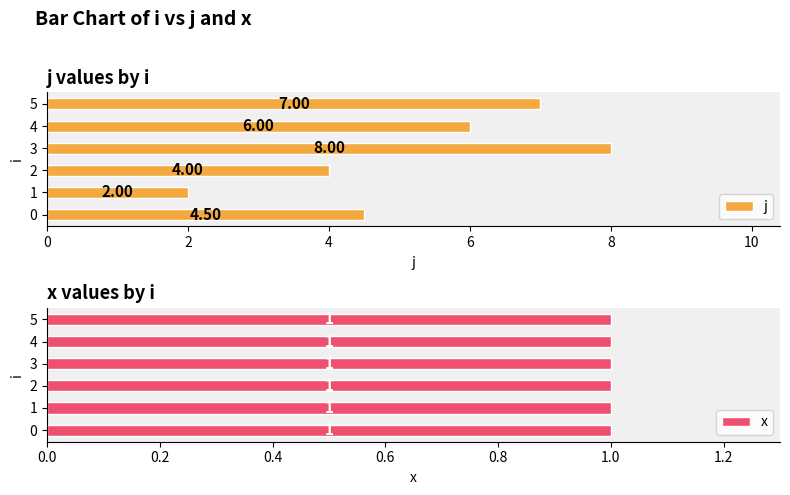

List the series in order of their overall mean, lowest first.

x, j